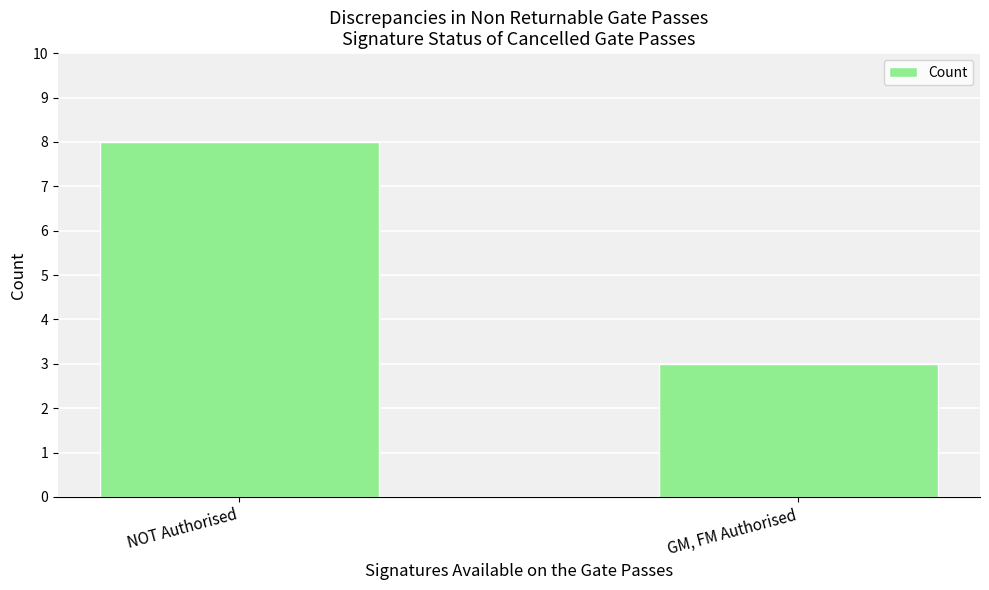

Count the values in the range 3 to 8.

2